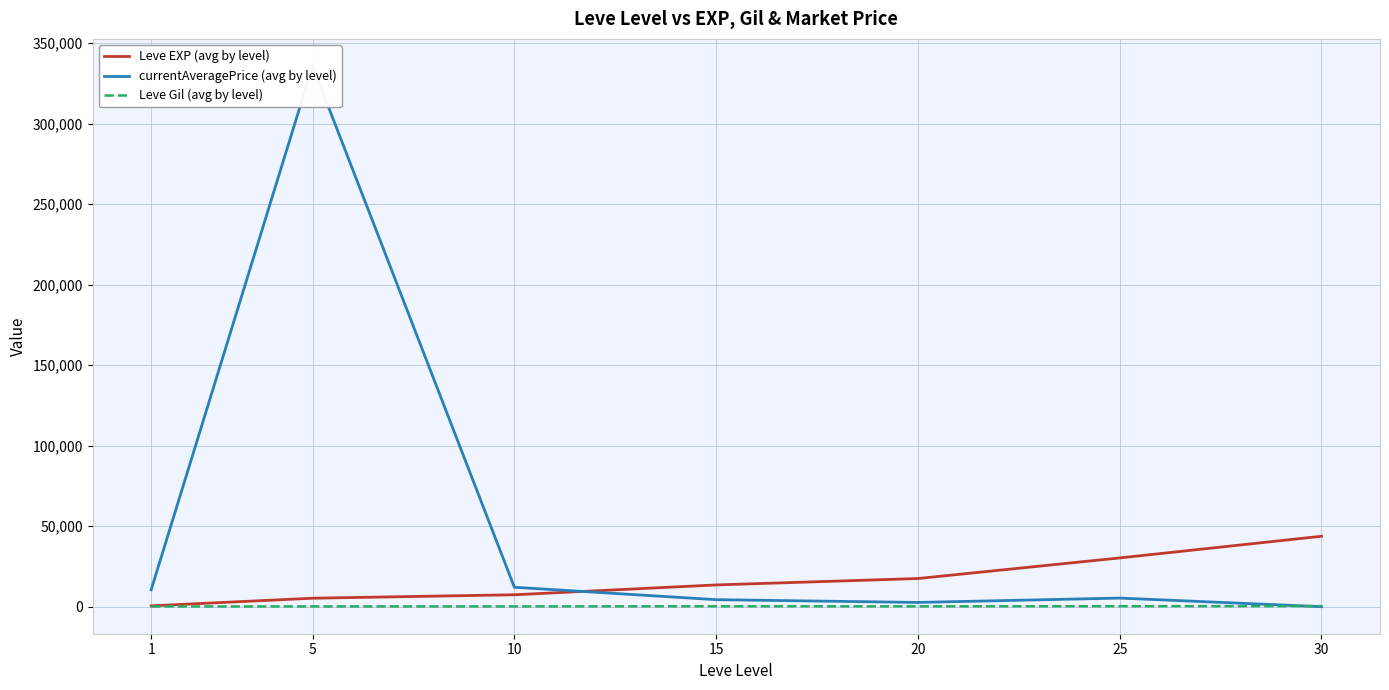

Where is the first local maximum for Leve Gil (avg by level)?

15